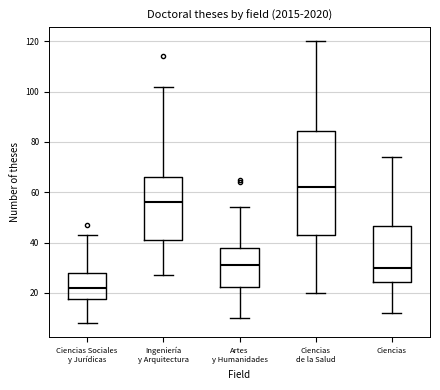

Where does the upper whisker of the box for Ciencias Sociales y Jurídicas end on the y-axis? The values are not printed on the chart, so give them approximately, as read against the axis.

44